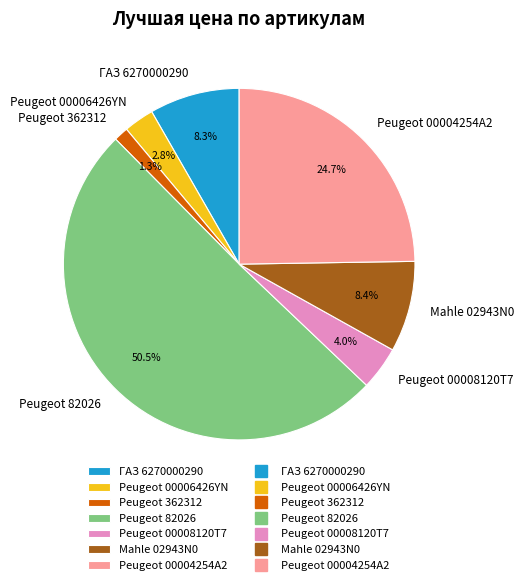

How many segments does this pie chart have?

7